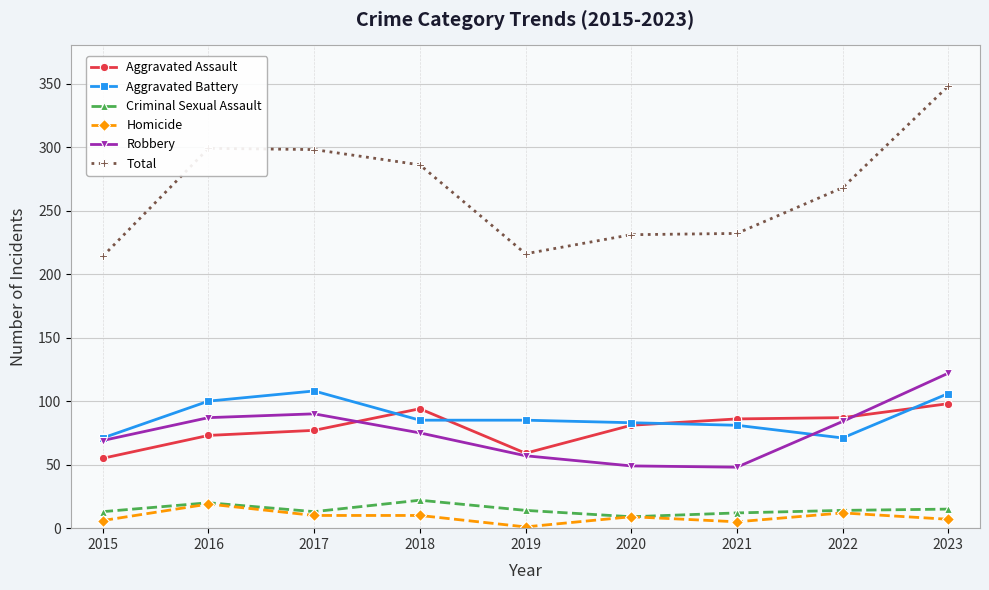

Which series has the largest total across all categories?

Total